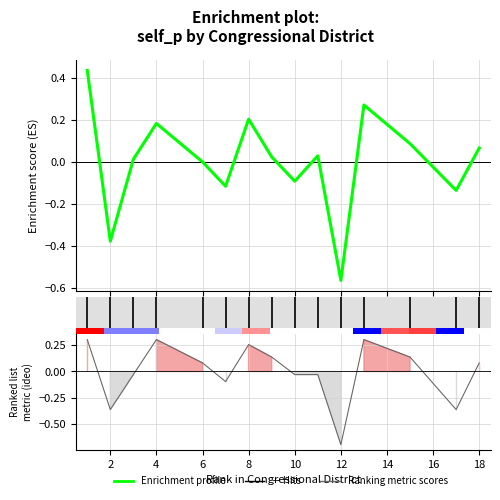

Is this an area chart (filled region under the line)?

No